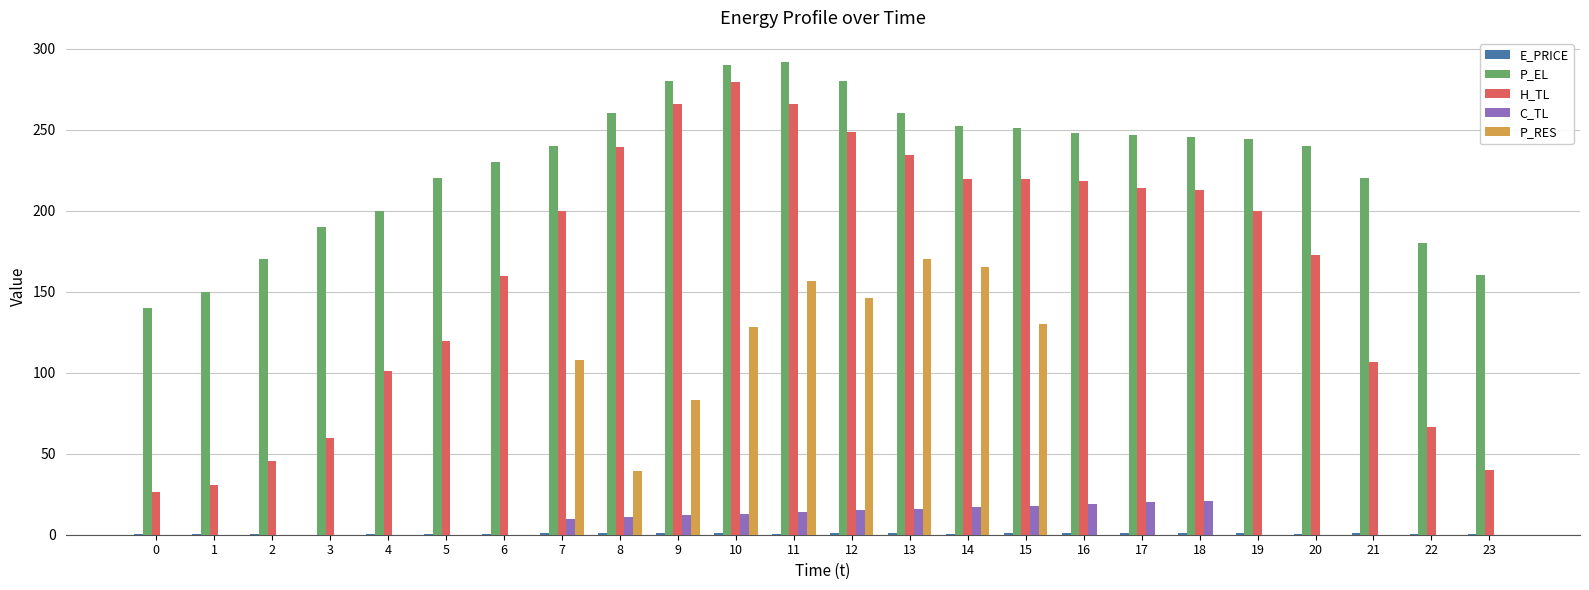

Is the value of P_EL at 17 greater than the value of C_TL at 6?

Yes